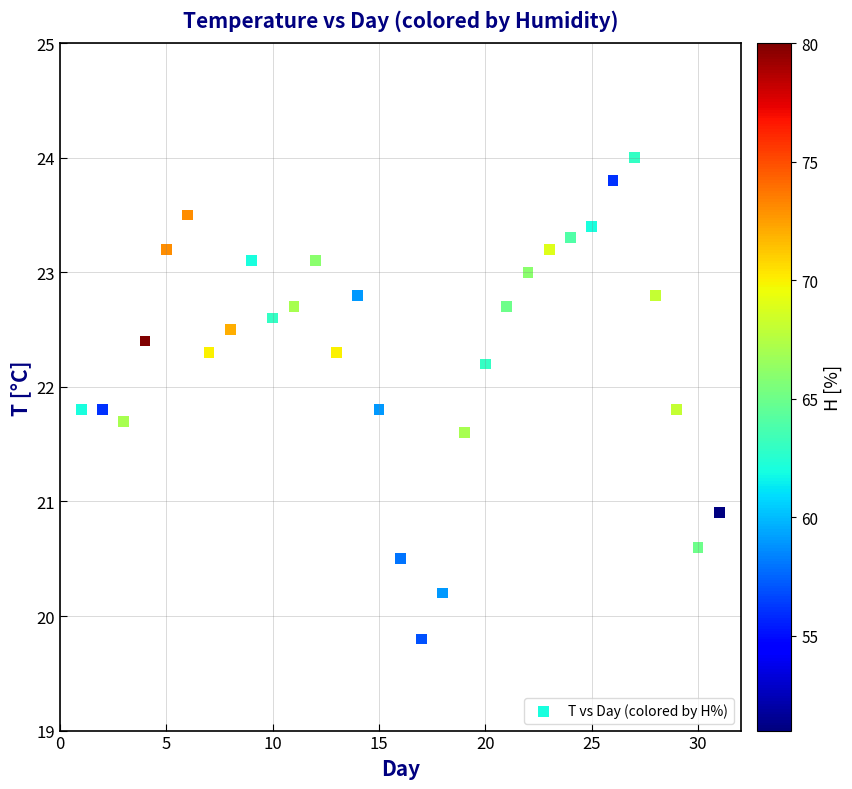

What is the range of X values (max minus min)?

30.0